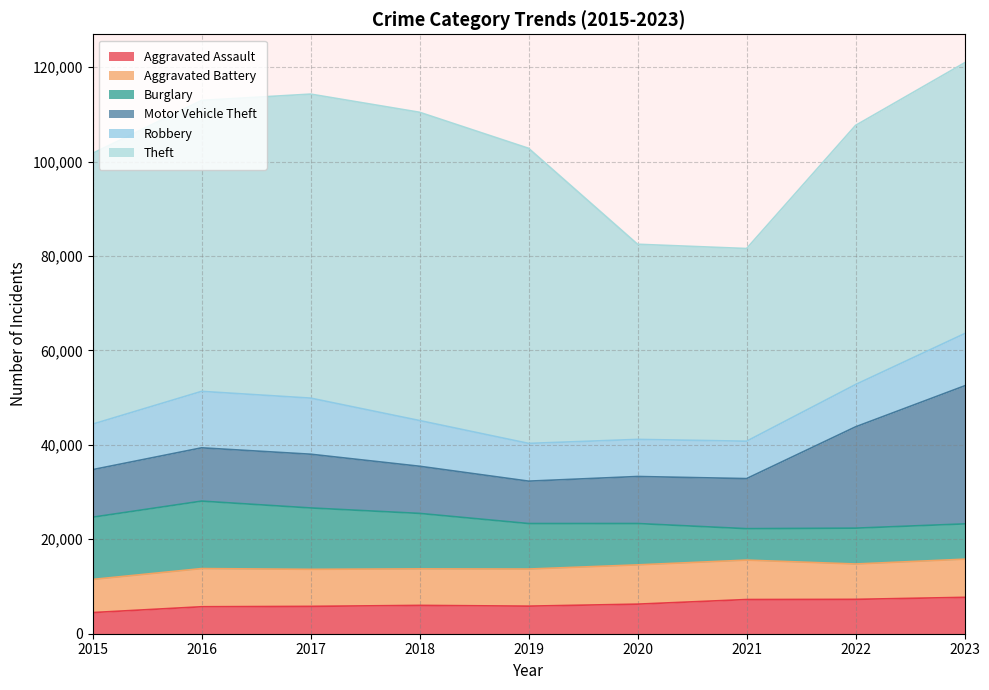

Where is the first local minimum for Aggravated Assault?

2019